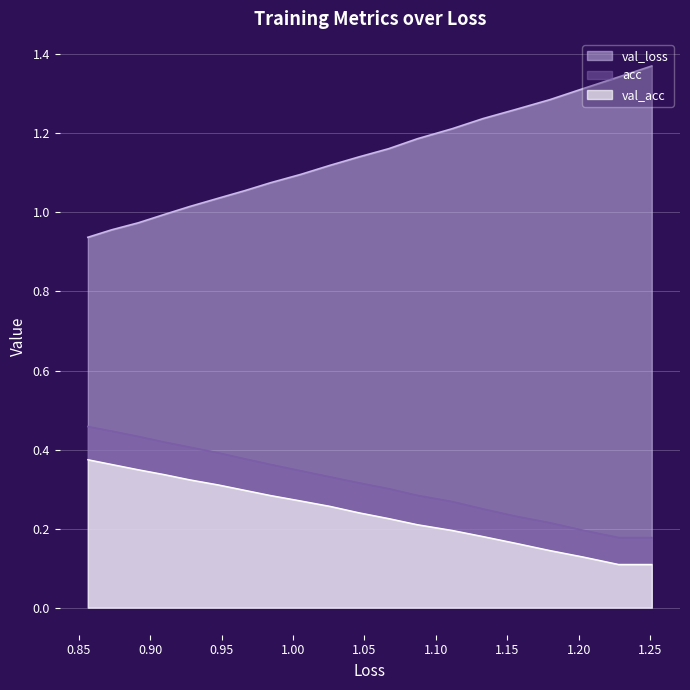

True or false: loss and acc intersect in this chart.

False